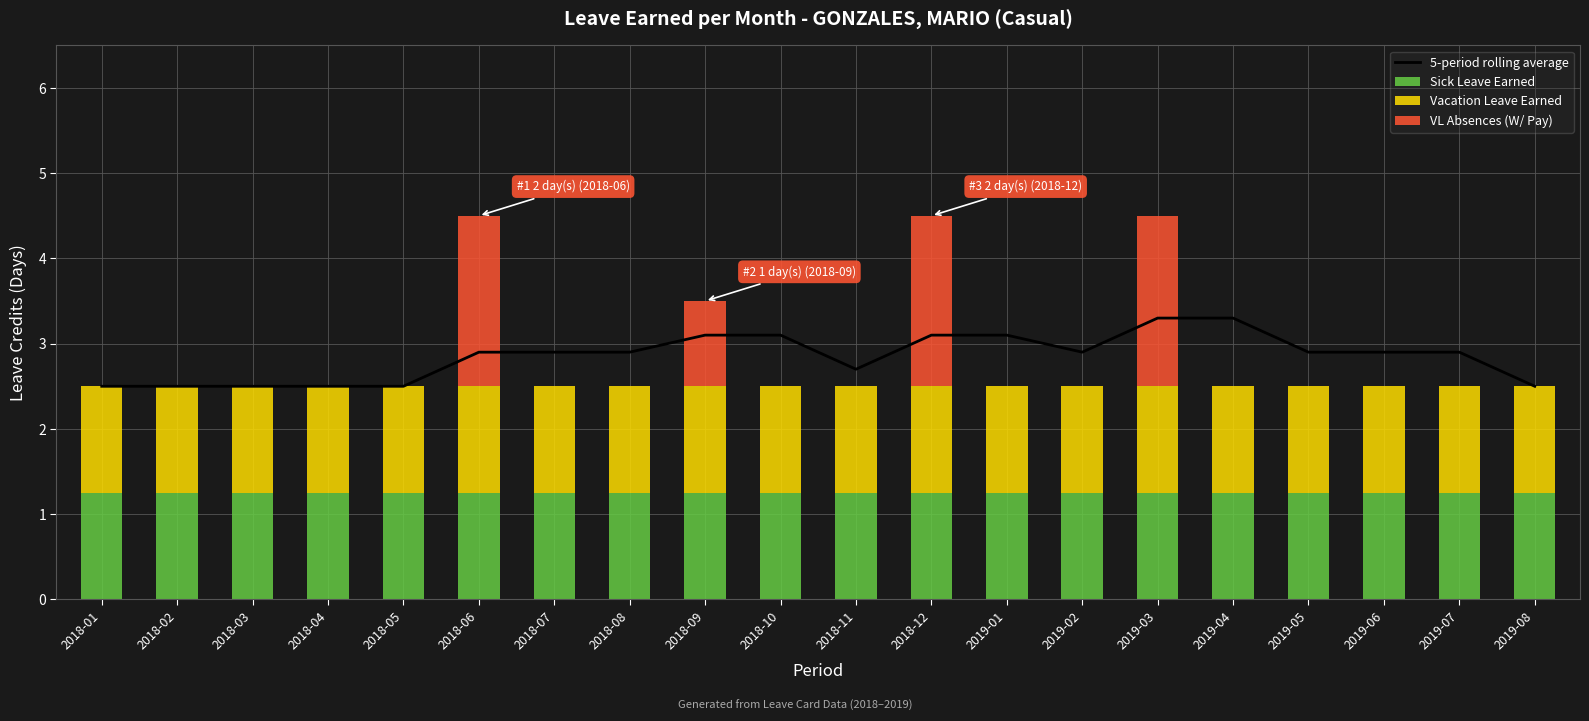

What is the label of the 1st bar from the right?

2019-08